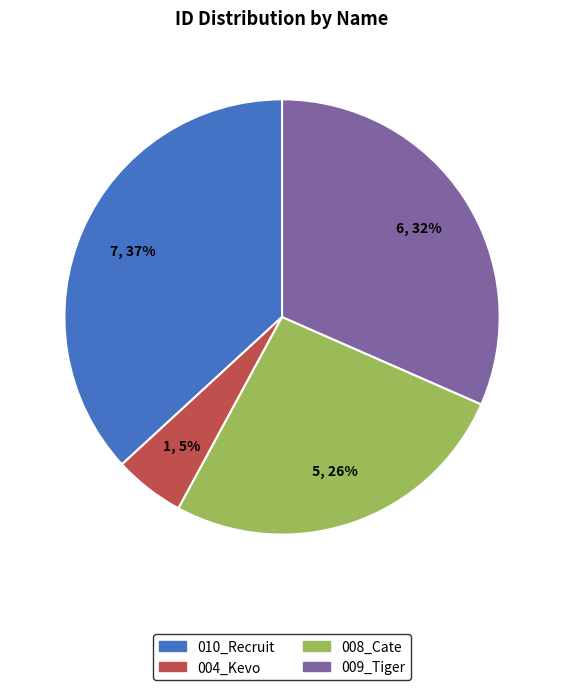

Is the sum of 010_Recruit and 009_Tiger greater than half?

Yes